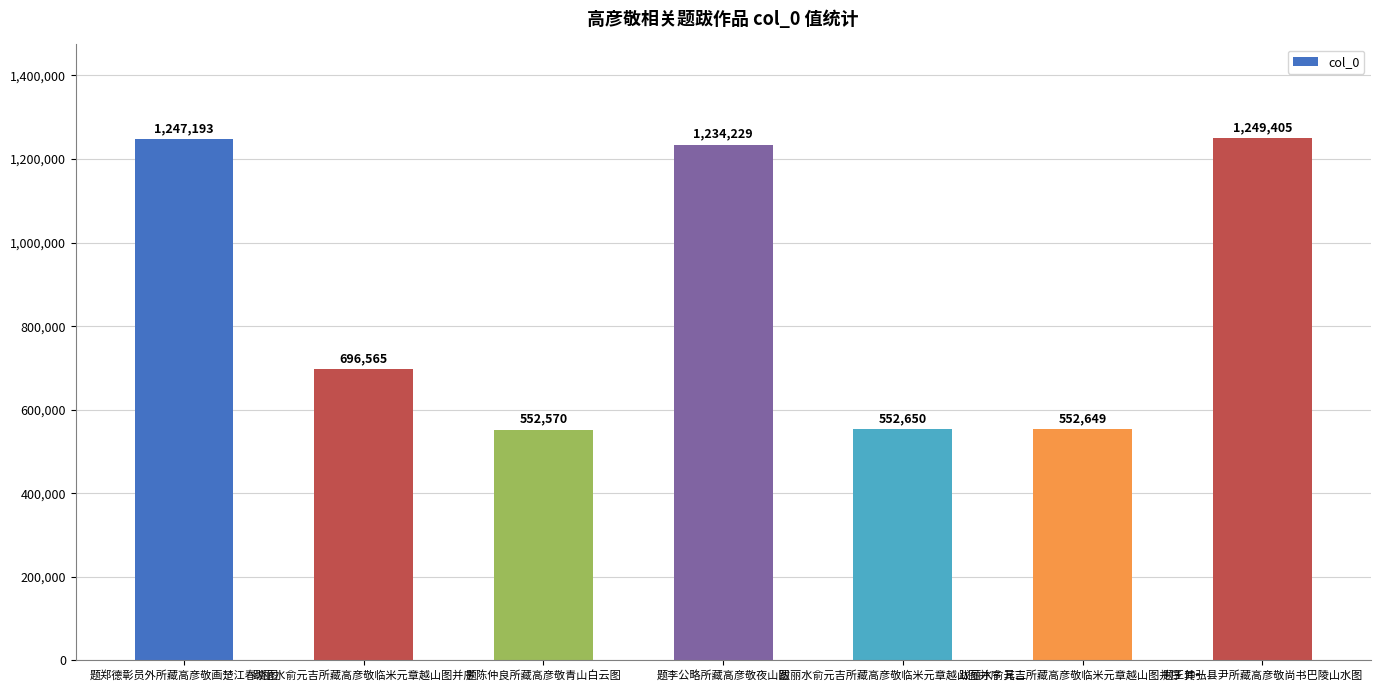

List the labels in order of value, largest first.

题王仲弘县尹所藏高彦敬尚书巴陵山水图, 题郑德彰员外所藏高彦敬画楚江春晓图, 题李公略所藏高彦敬夜山图, 跋丽水俞元吉所藏高彦敬临米元章越山图并序, 跋丽水俞元吉所藏高彦敬临米元章越山图并序 其二, 跋丽水俞元吉所藏高彦敬临米元章越山图并序 其一, 题陈仲良所藏高彦敬青山白云图